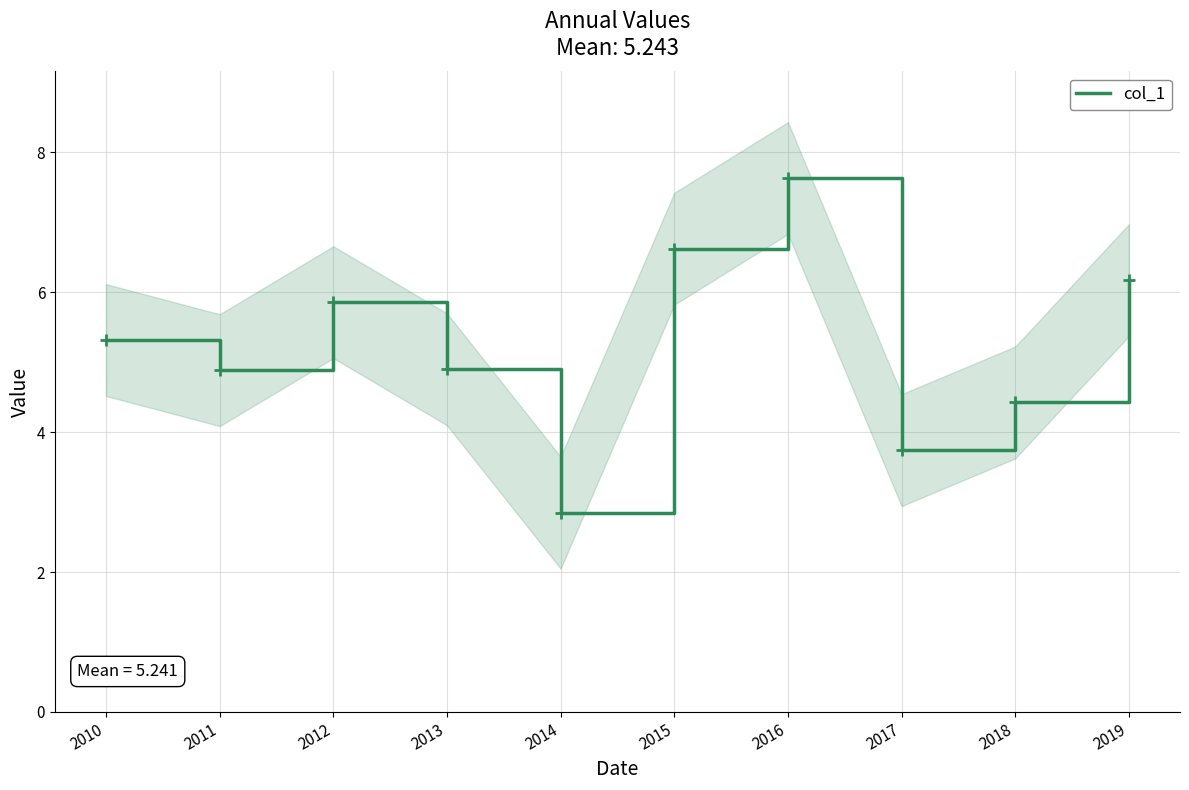

What is the approximate value at 2015?

6.6